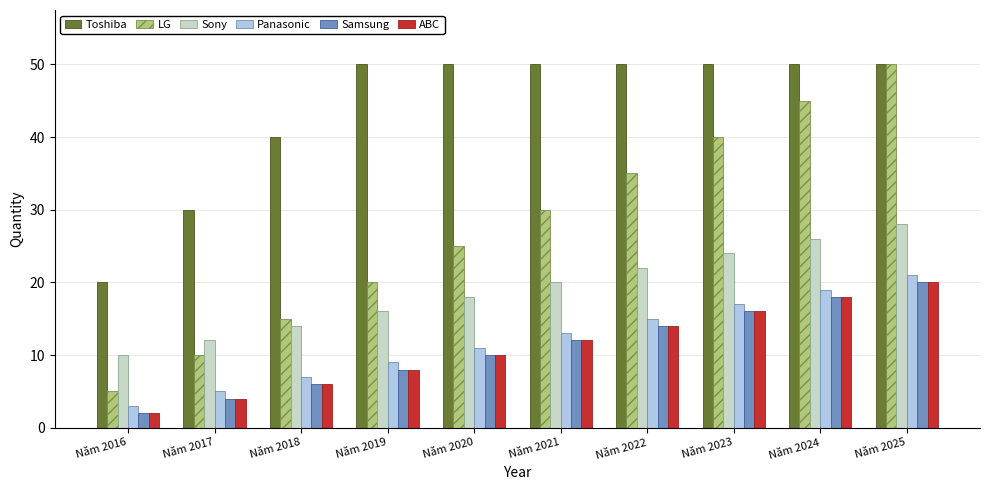

Reading left to right, what are all the values shown in this chart?

Toshiba: Năm 2016=20	Năm 2017=30	Năm 2018=40	Năm 2019=50	Năm 2020=50	Năm 2021=50	Năm 2022=50	Năm 2023=50	Năm 2024=50	Năm 2025=50
LG: Năm 2016=5	Năm 2017=10	Năm 2018=15	Năm 2019=20	Năm 2020=25	Năm 2021=30	Năm 2022=35	Năm 2023=40	Năm 2024=45	Năm 2025=50
Sony: Năm 2016=10	Năm 2017=12	Năm 2018=14	Năm 2019=16	Năm 2020=18	Năm 2021=20	Năm 2022=22	Năm 2023=24	Năm 2024=26	Năm 2025=28
Panasonic: Năm 2016=3	Năm 2017=5	Năm 2018=7	Năm 2019=9	Năm 2020=11	Năm 2021=13	Năm 2022=15	Năm 2023=17	Năm 2024=19	Năm 2025=21
Samsung: Năm 2016=2	Năm 2017=4	Năm 2018=6	Năm 2019=8	Năm 2020=10	Năm 2021=12	Năm 2022=14	Năm 2023=16	Năm 2024=18	Năm 2025=20
ABC: Năm 2016=2	Năm 2017=4	Năm 2018=6	Năm 2019=8	Năm 2020=10	Năm 2021=12	Năm 2022=14	Năm 2023=16	Năm 2024=18	Năm 2025=20